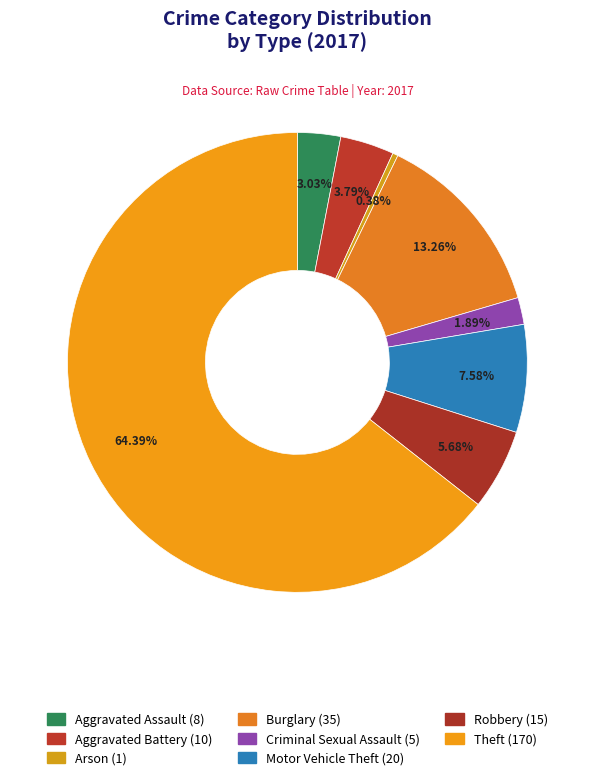

Does any single category account for the majority?

Yes